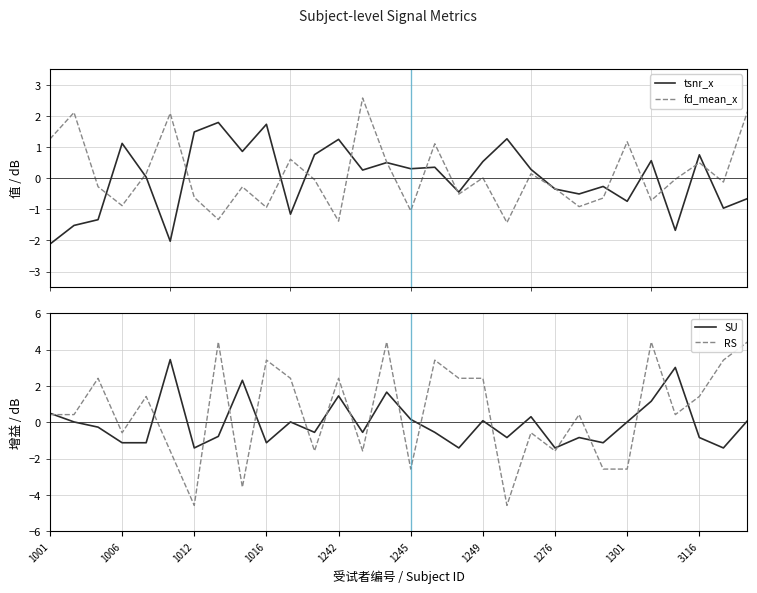

What is the minimum value for fd_mean_x?

-1.4